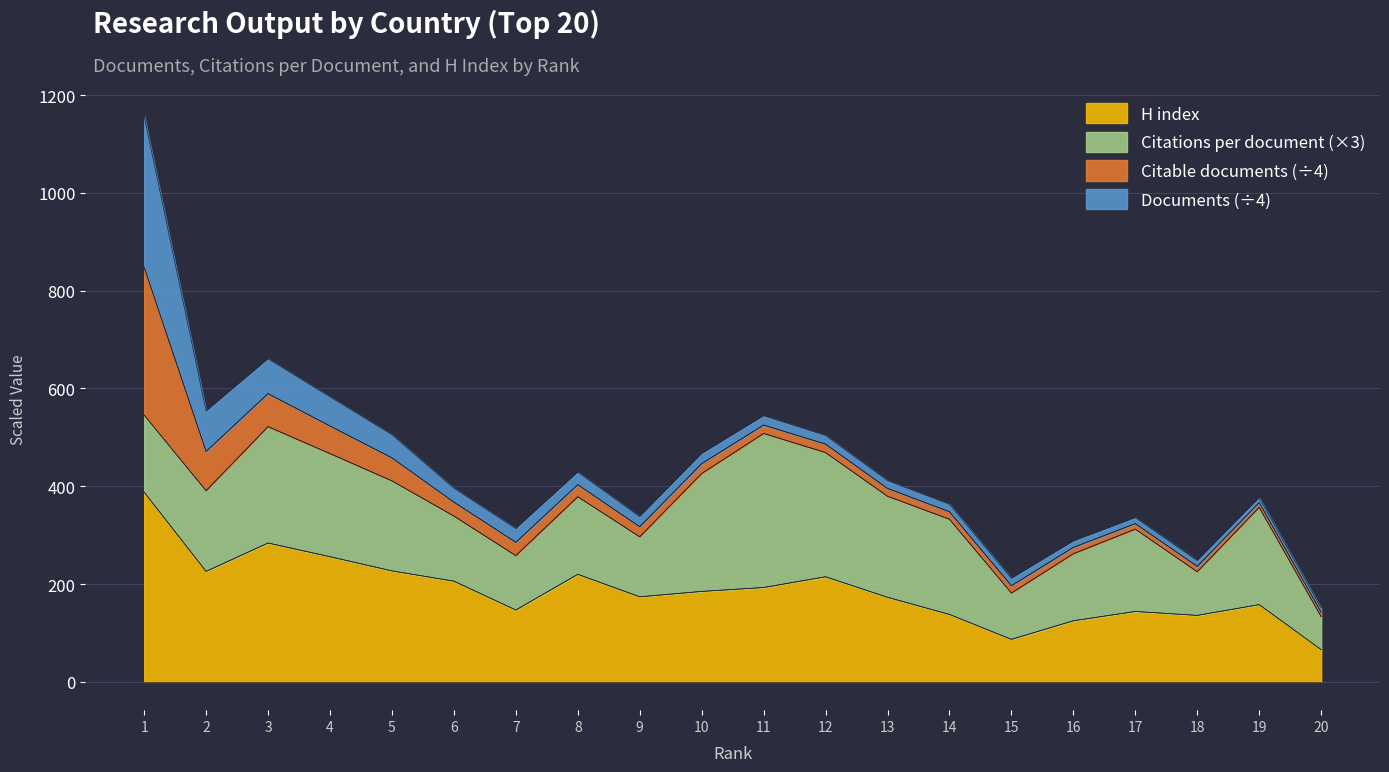

Which series has the widest spread of values?

Documents